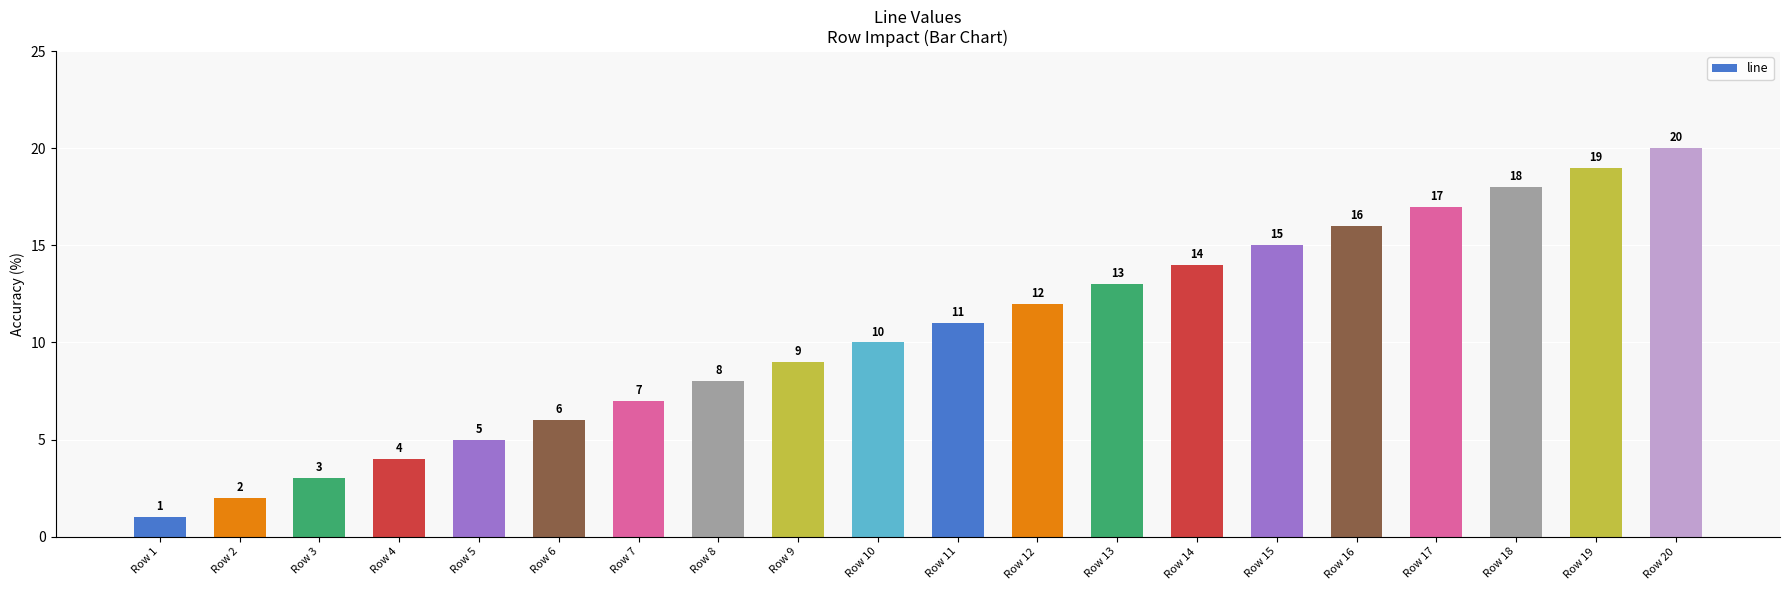

What value does the data have at Row 10?

10